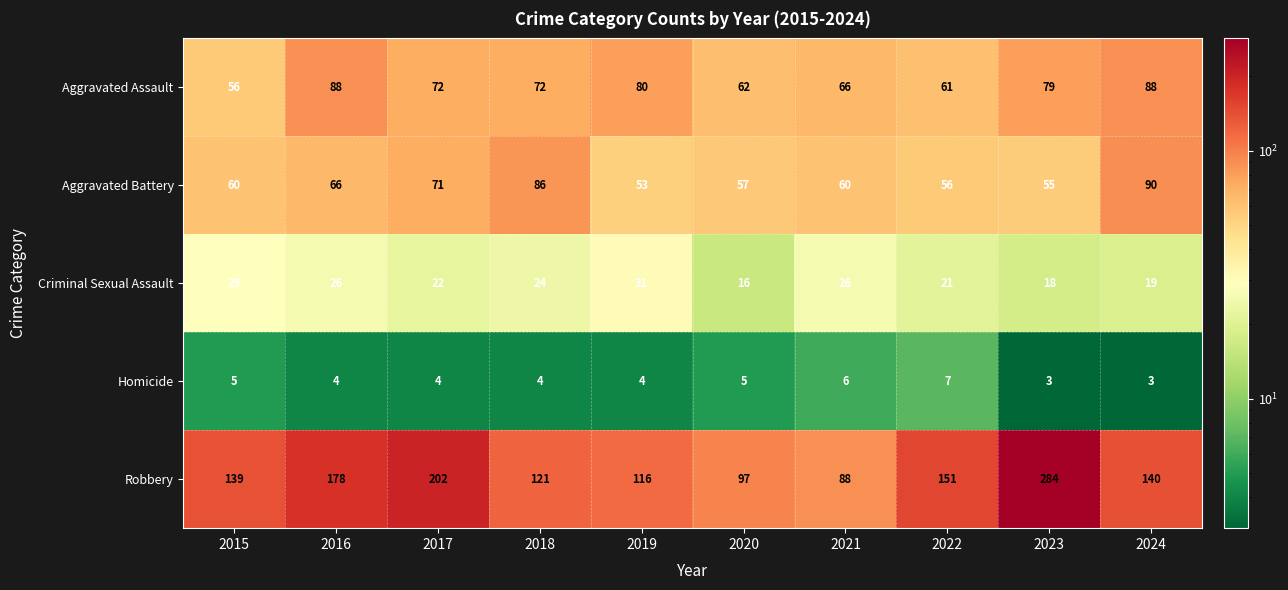

At which category is the sum across all series the highest?

2023